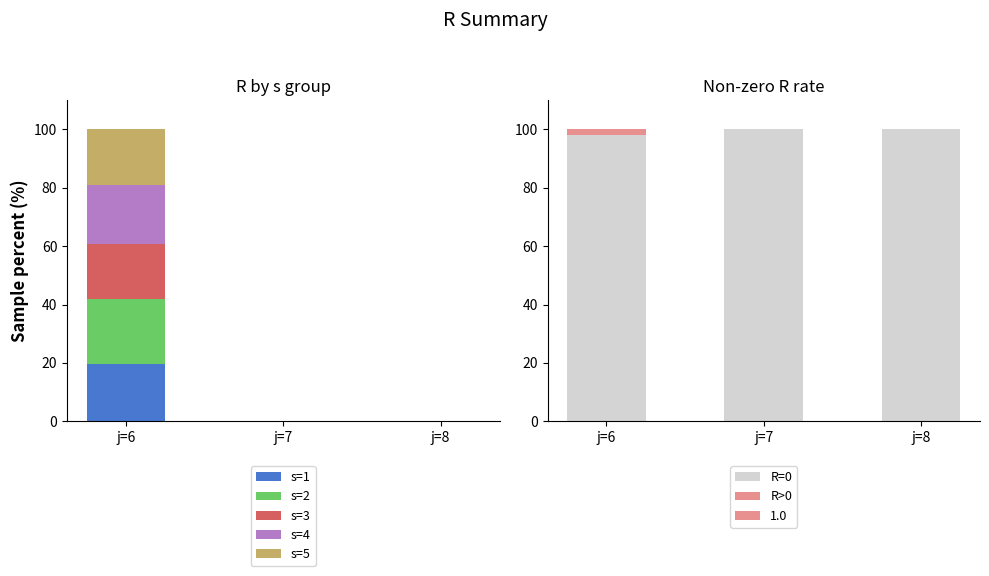

Count the number of categories in the chart.

3